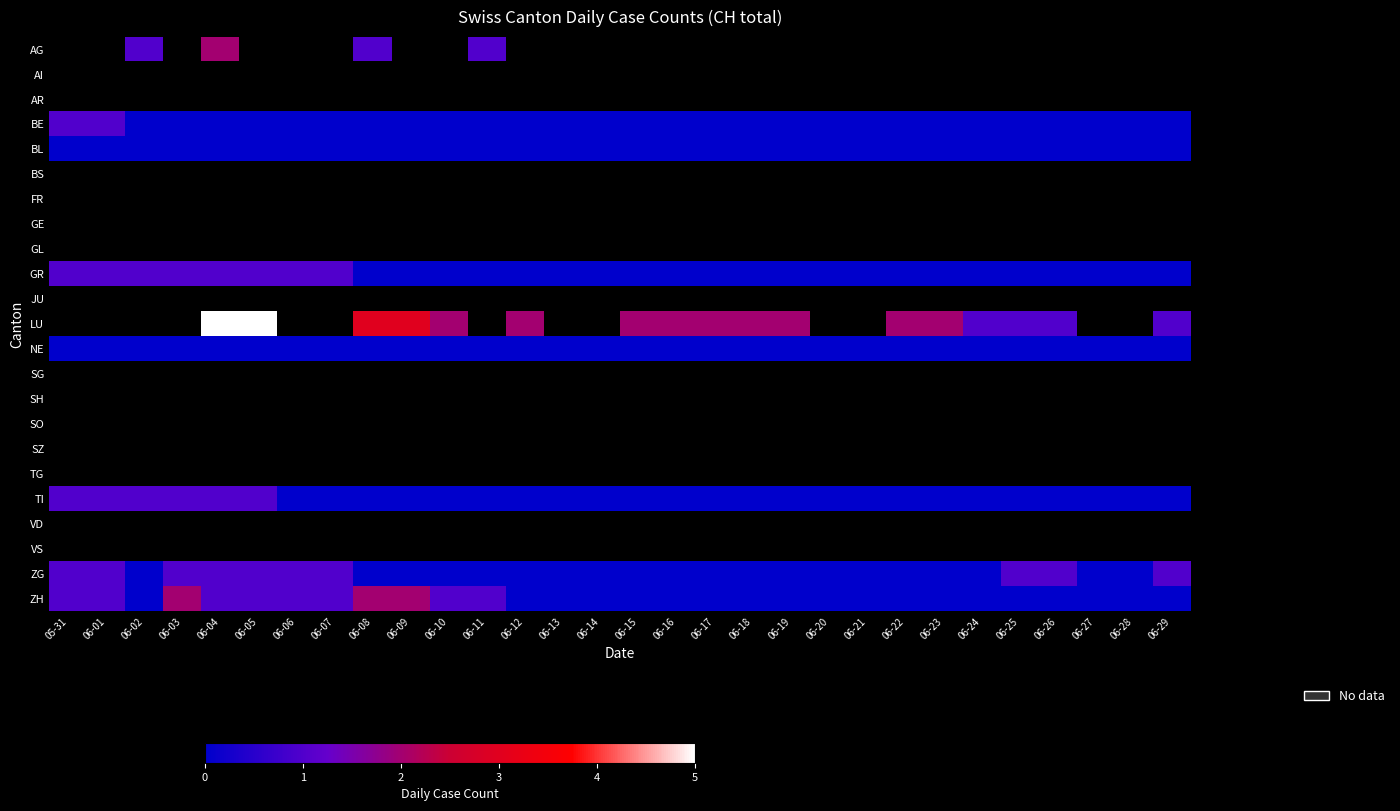

Is the value of FR at 06-06 greater than the value of BE at 06-15?

No